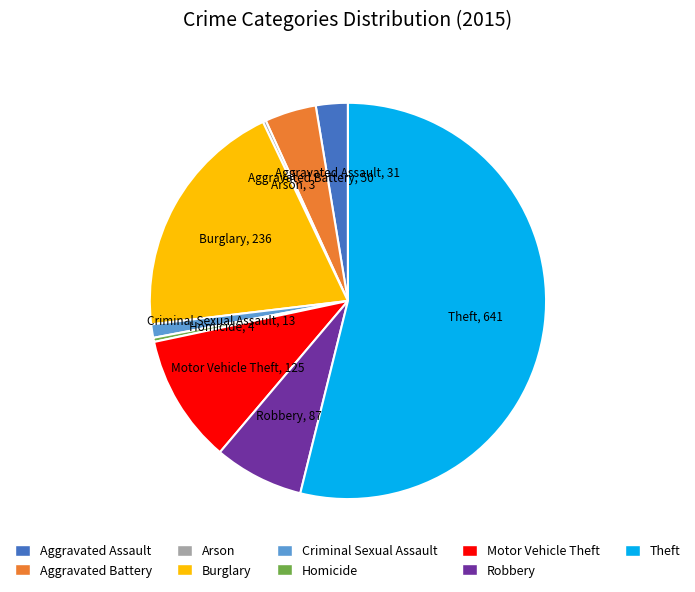

Is it true that Robbery is 7% of the pie?

True